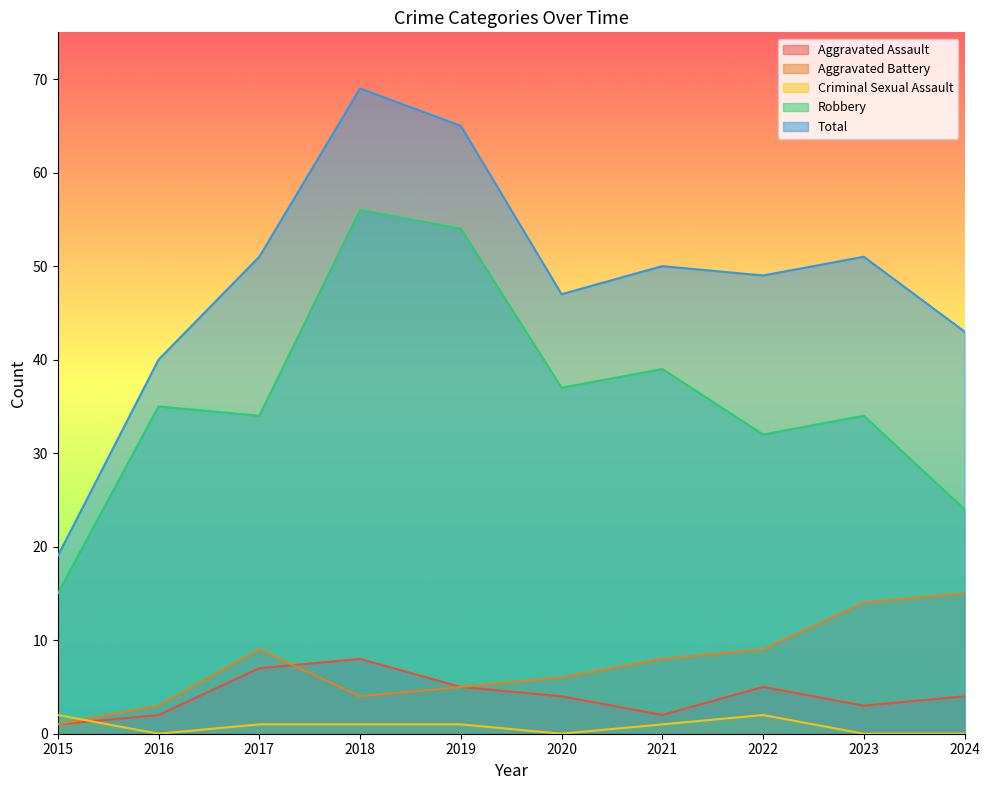

Reading left to right, what are all the values shown in this chart?

Aggravated Assault: 1	2	7	8	5	4	2	5	3	4
Aggravated Battery: 1	3	9	4	5	6	8	9	14	15
Criminal Sexual Assault: 2	0	1	1	1	0	1	2	0	0
Robbery: 15	35	34	56	54	37	39	32	34	24
Total: 19	40	51	69	65	47	50	49	51	43